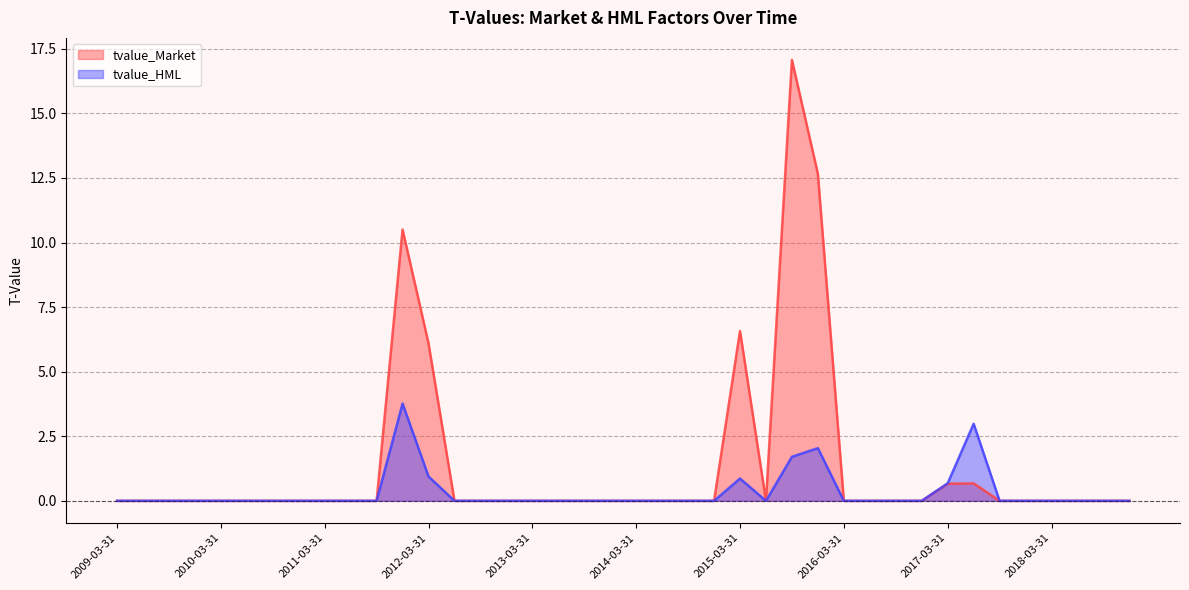

Reading right to left, extract all data points from this chart.

tvalue_Market: 0.0	0.0	0.0	0.0	0.0	0.0	0.7	0.7	0.0	0.0	0.0	0.0	12.7	17.1	0.0	6.6	0.0	0.0	0.0	0.0	0.0	0.0	0.0	0.0	0.0	0.0	0.0	6.1	10.5	0.0	0.0	0.0	0.0	0.0	0.0	-0.0	0.0	0.0	0.0	0.0
tvalue_HML: 0.0	0.0	0.0	0.0	0.0	-0.0	3.0	0.7	0.0	-0.0	0.0	0.0	2.0	1.7	0.0	0.9	-0.0	0.0	-0.0	0.0	0.0	0.0	0.0	0.0	0.0	0.0	0.0	0.9	3.8	0.0	-0.0	0.0	-0.0	-0.0	0.0	-0.0	0.0	0.0	0.0	0.0